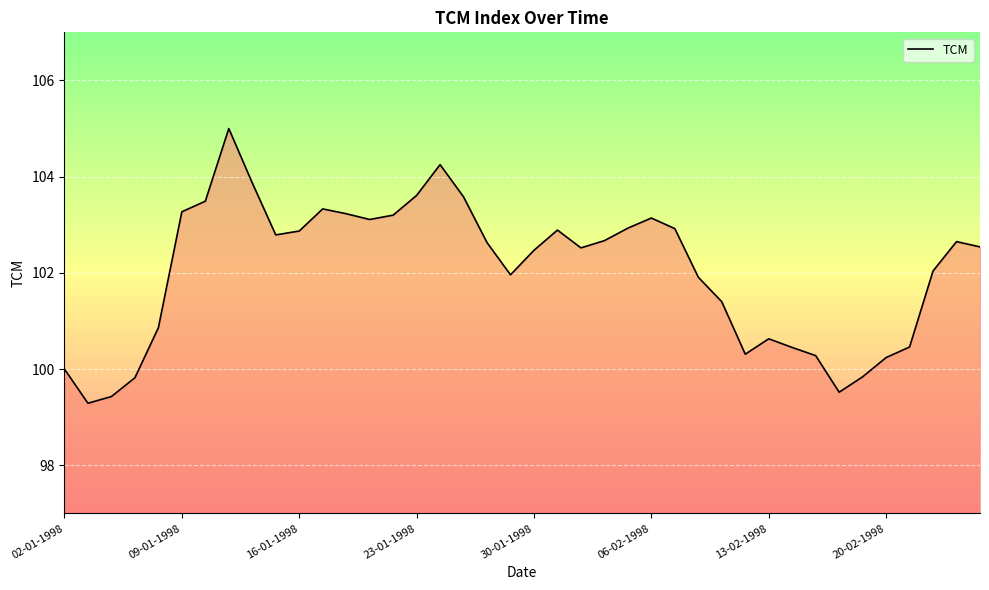

How many interior local valleys (lower than both neighbors) does the data have?

7